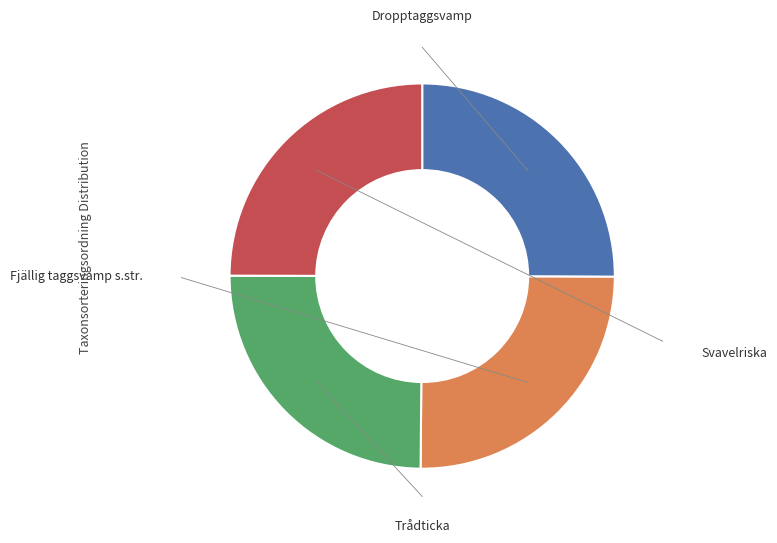

Does any single category account for the majority?

No